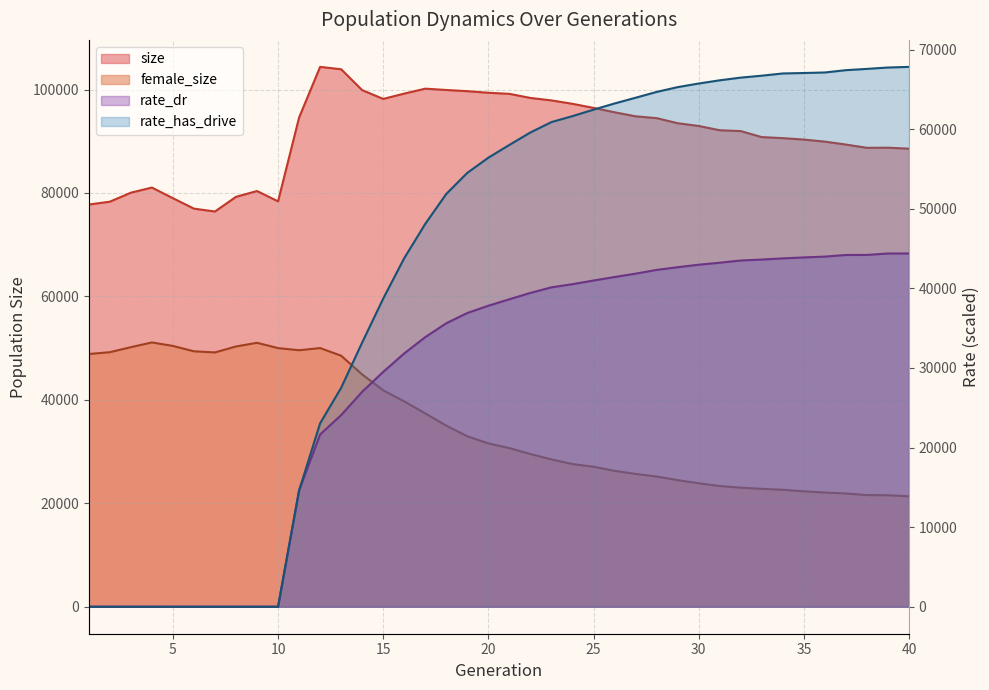

What is the difference between the maximum and minimum values in the size series?

27961.0